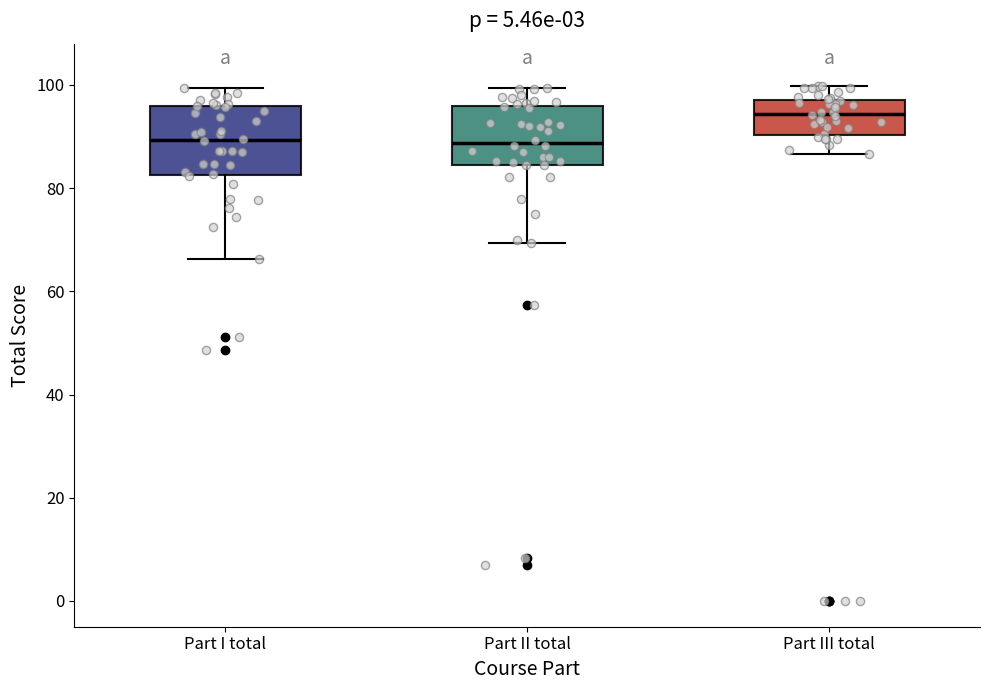

Reading left to right, transcribe this box plot: for each box, give where its median line is, the range the box spans, and where its two whiskers end, as read against the y-axis. The values are not printed on the chart, so give them approximately, as read against the axis.

Part I total: median 90, box 82 to 96, whiskers 66 to 100
Part II total: median 88, box 84 to 96, whiskers 70 to 100
Part III total: median 94, box 90 to 98, whiskers 86 to 100